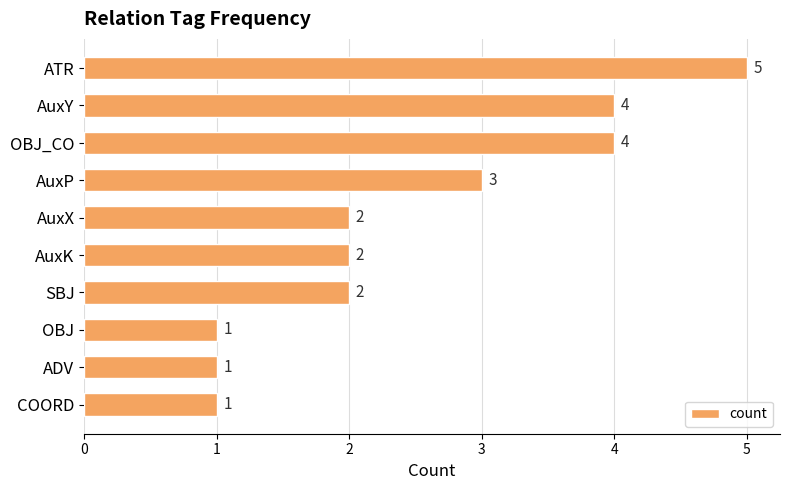

How many data points does each series have?

10